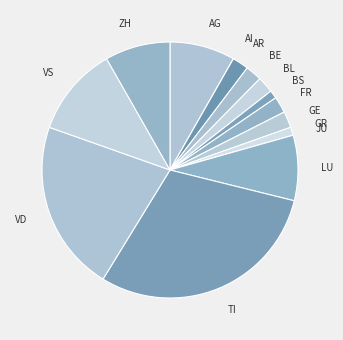

Approximately how many times larger is the value at AG compared to GE?

4.0